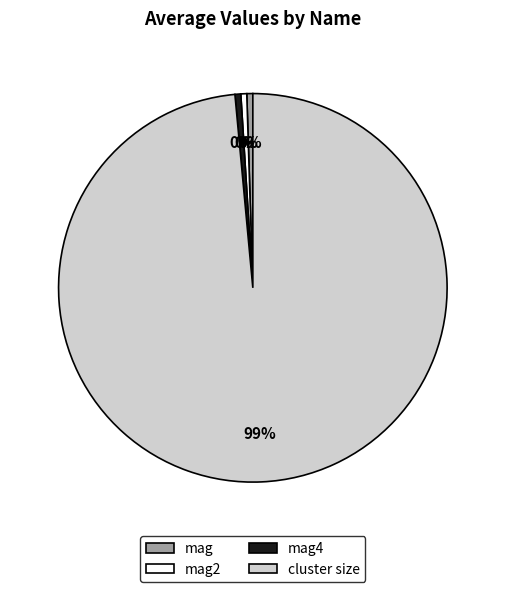

The cluster size slice represents 84% of the pie. True or false?

False